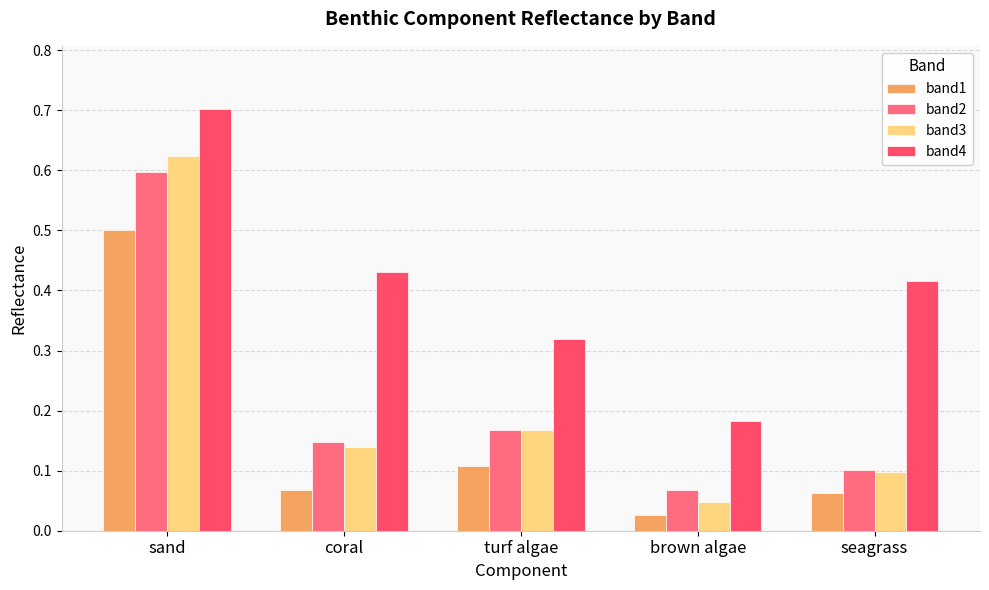

What is the average value of the band4 series?

0.4